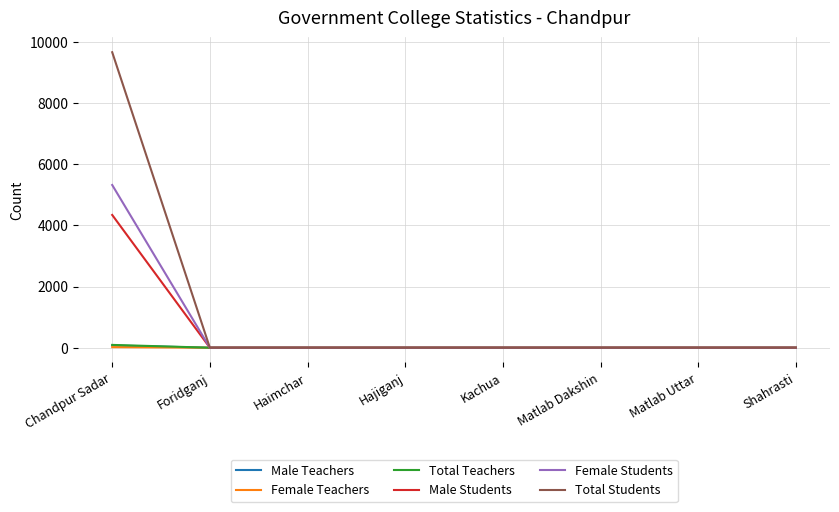

Which series changed the most between Chandpur Sadar and Kachua?

Total Students